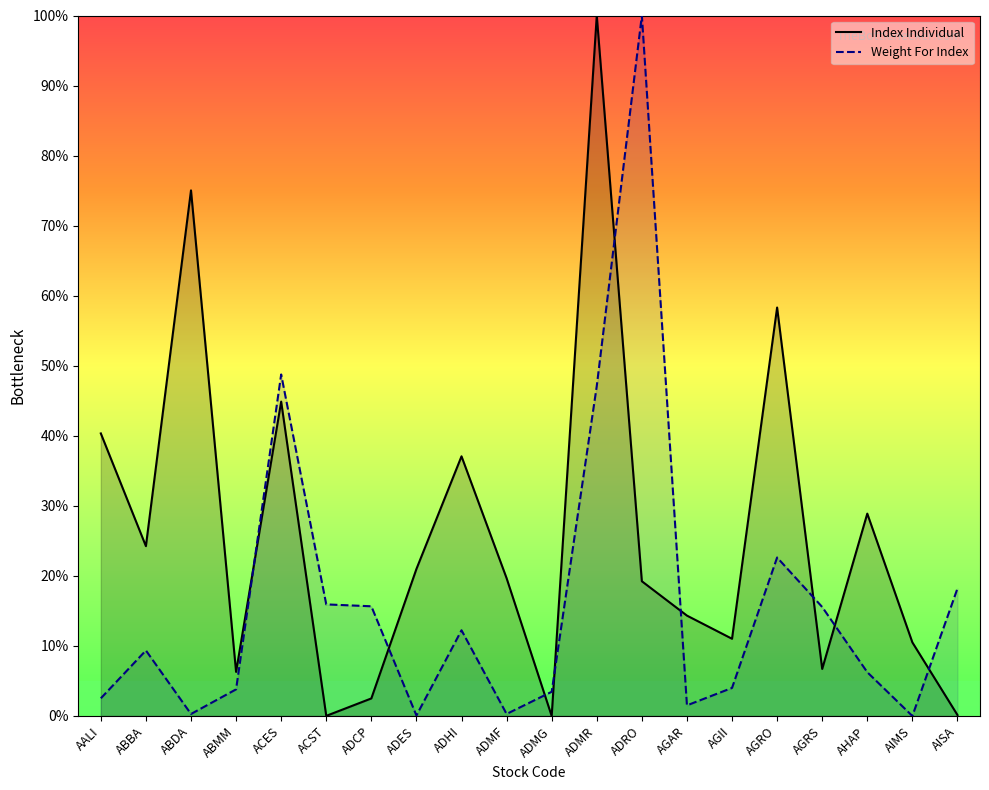

Reading right to left, what are all the values shown in this chart?

Index Individual: 0.1	10.5	28.9	6.7	58.3	11.0	14.3	19.2	100.0	0.0	19.7	37.1	21.0	2.5	0.0	44.9	6.3	75.0	24.2	40.3
Weight For Index: 18.2	0.0	6.2	15.6	22.6	4.0	1.5	100.0	47.1	3.5	0.3	12.2	0.1	15.7	15.9	48.8	3.8	0.3	9.4	2.5